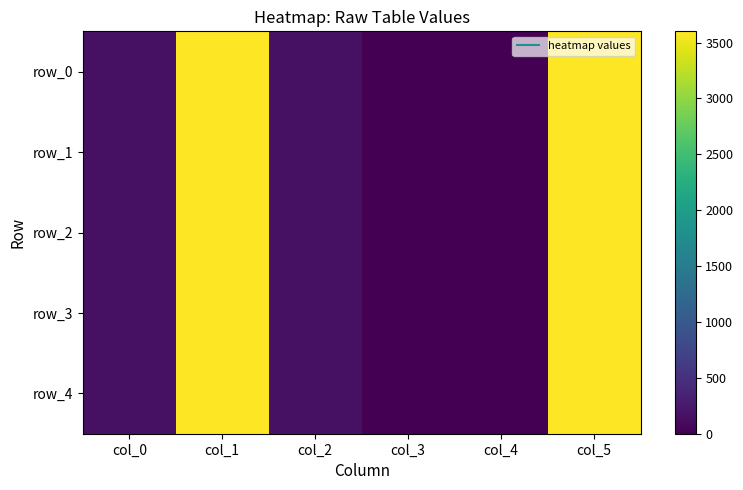

Reading left to right, what are all the values shown in this chart?

row_0: col_0=159.0	col_1=3600.0	col_2=159.0	col_3=0.0	col_4=0.0	col_5=3600.2
row_1: col_0=159.0	col_1=3600.0	col_2=159.0	col_3=0.0	col_4=0.0	col_5=3600.2
row_2: col_0=159.0	col_1=3600.0	col_2=159.0	col_3=0.0	col_4=0.0	col_5=3600.2
row_3: col_0=159.0	col_1=3600.0	col_2=159.0	col_3=0.0	col_4=0.0	col_5=3600.2
row_4: col_0=159.0	col_1=3600.0	col_2=159.0	col_3=0.0	col_4=0.0	col_5=3600.2